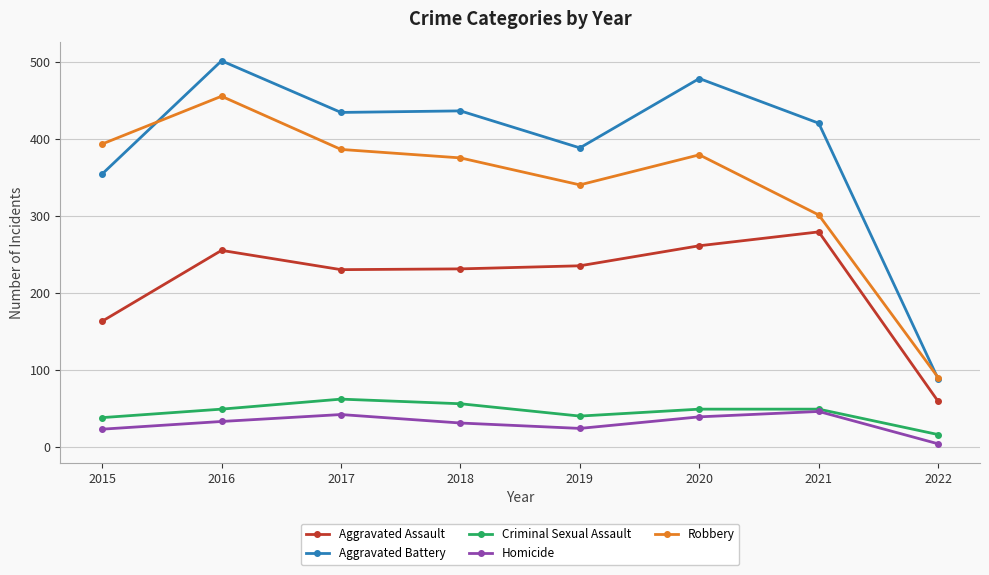

Rank the series at 2018 from highest to lowest value.

Aggravated Battery, Robbery, Aggravated Assault, Criminal Sexual Assault, Homicide